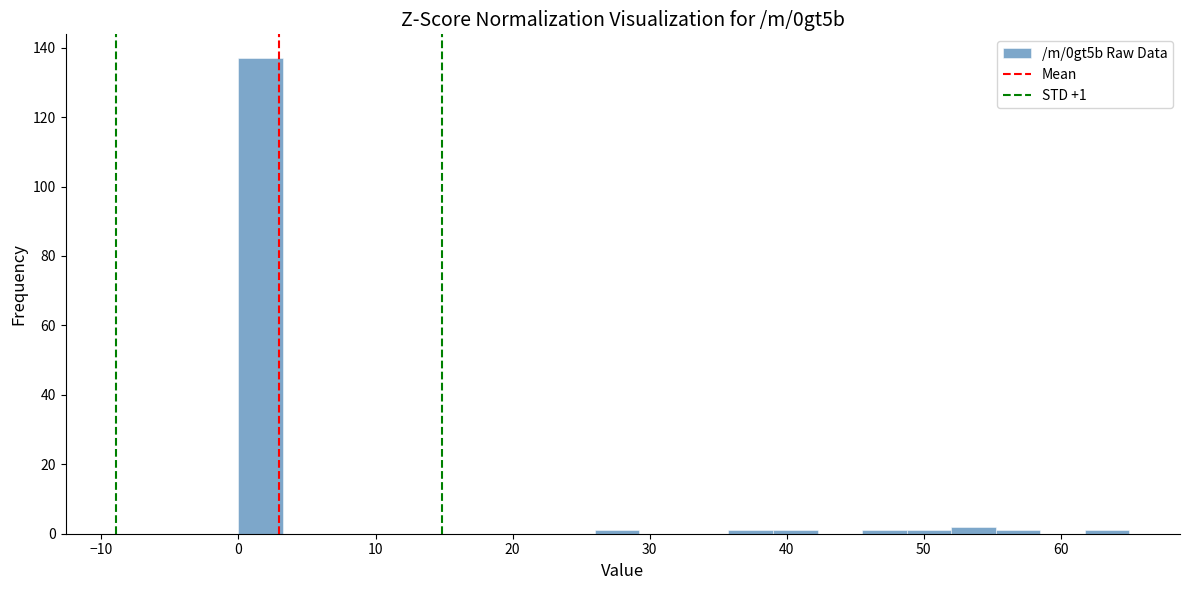

Around what value on the x-axis is the tallest bar? Give the approximate position of its centre, as read against the axis.

2